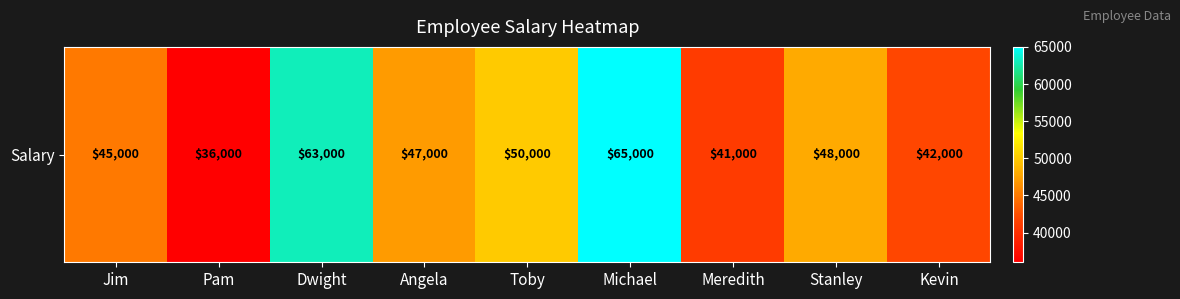

List the labels in order of value, smallest first.

Pam, Meredith, Kevin, Jim, Angela, Stanley, Toby, Dwight, Michael